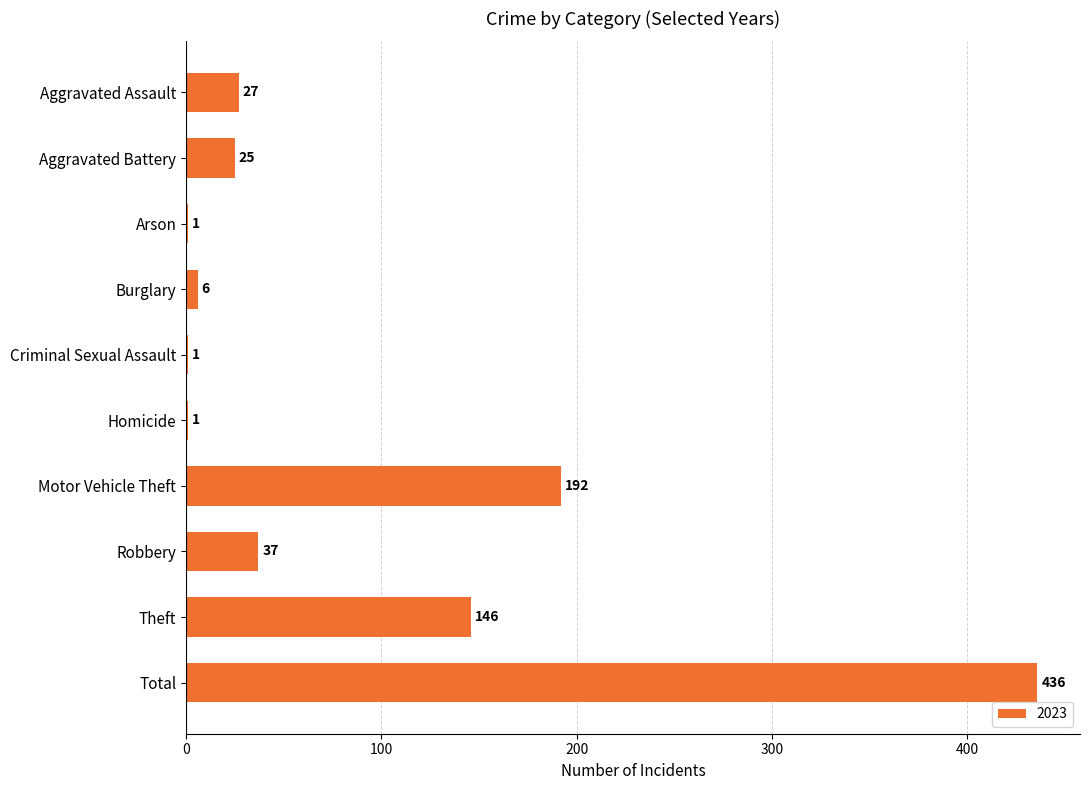

The value at Aggravated Battery is 25. True or false?

True